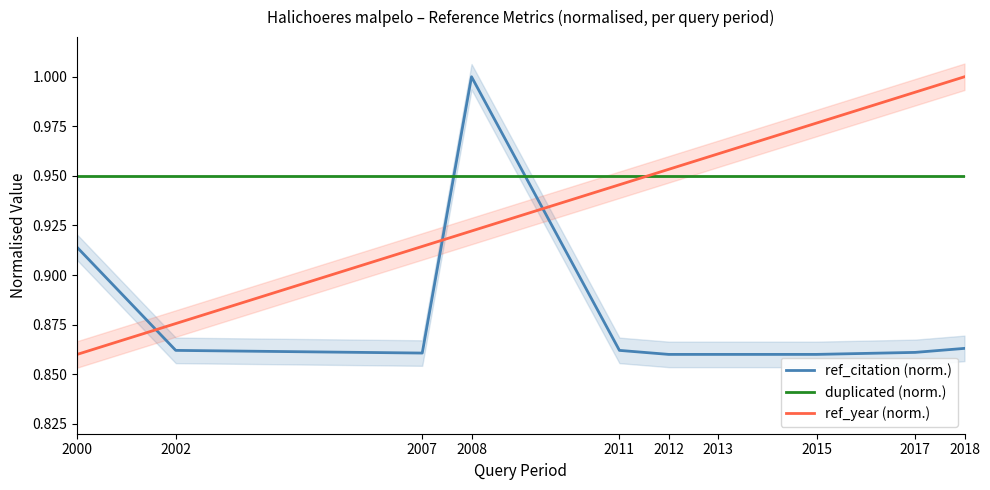

Where is ref_citation (norm.) nearest to the value 0?

2012